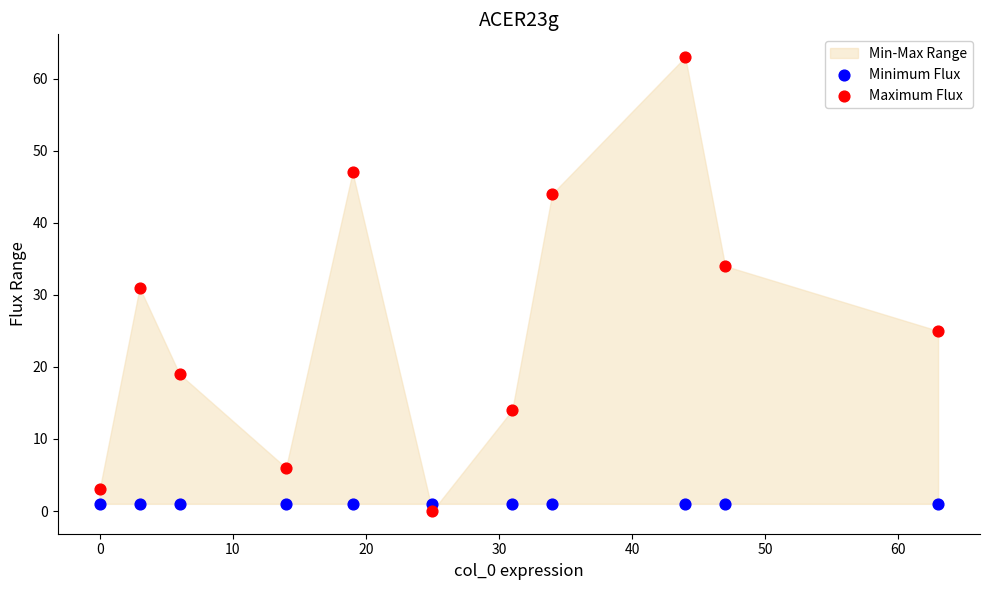

Which series contains the highest Y value?

Maximum Flux